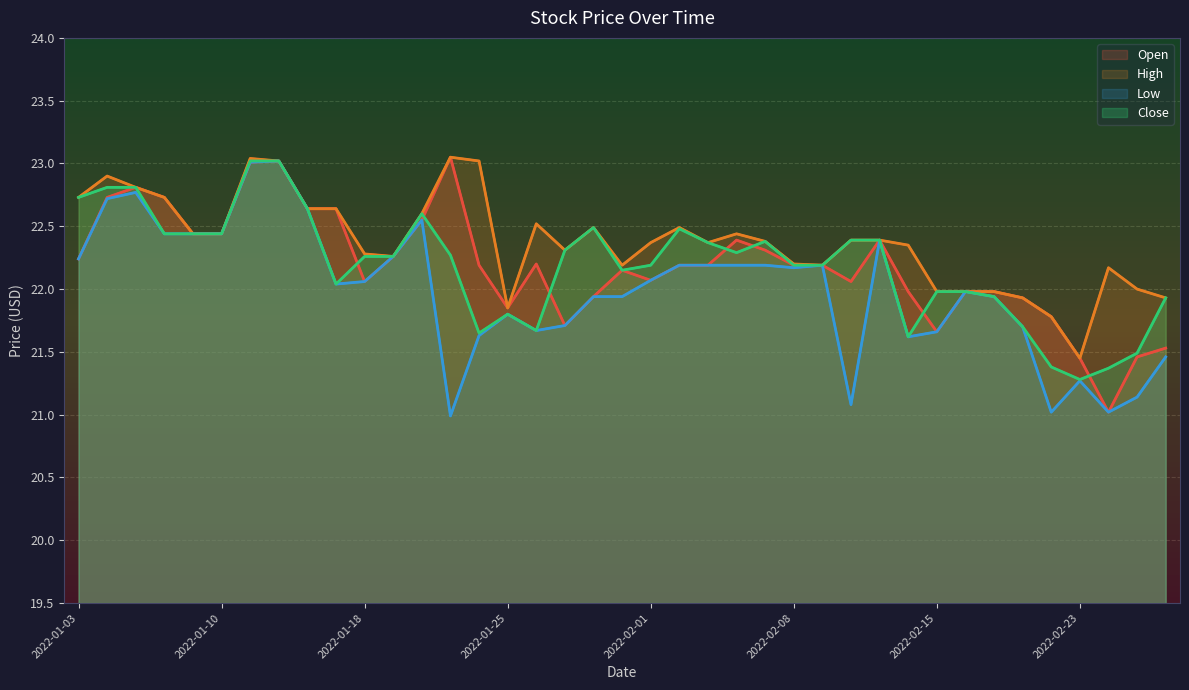

True or false: Low and Open cross at least once.

False